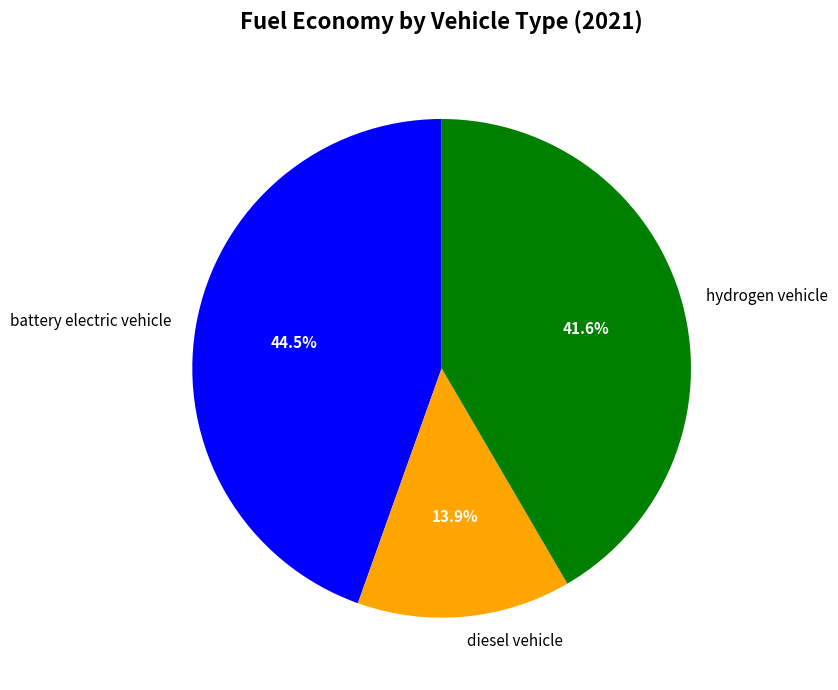

Is there a majority slice in this chart?

No